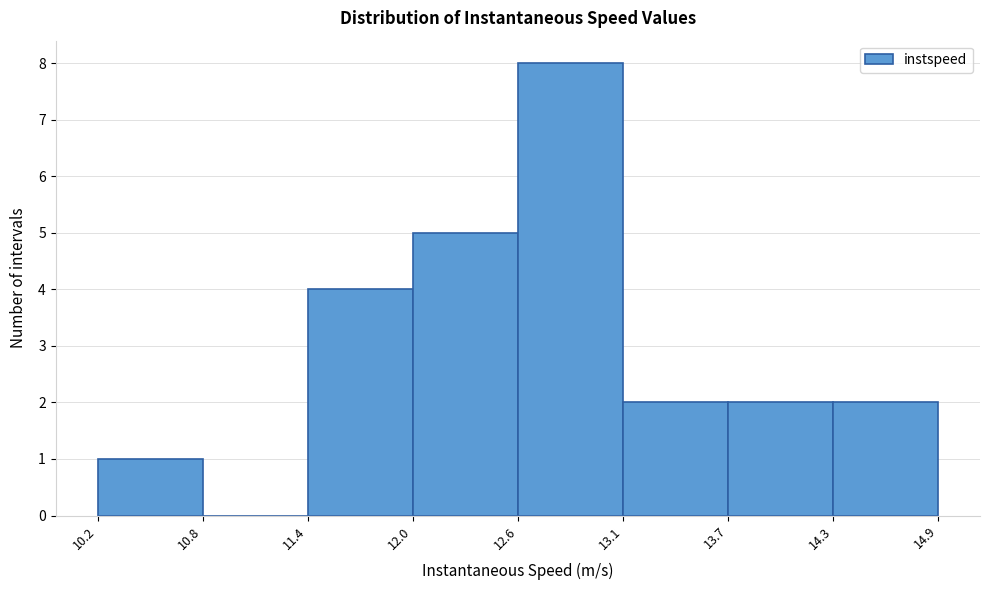

Reading left to right, list every bar in this chart as the range it spans on the x-axis followed by its height. The values are not printed on the chart, so give them approximately, as read against the axis.

10.2 to 10.8: 1
10.8 to 11.4: 0
11.4 to 12.0: 4
12.0 to 12.6: 5
12.6 to 13.1: 8
13.1 to 13.7: 2
13.7 to 14.3: 2
14.3 to 14.9: 2